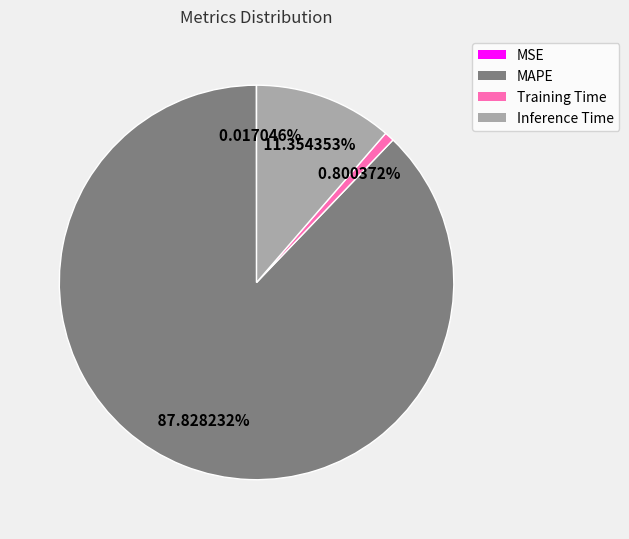

Do Training Time and Inference Time together represent more than half of the pie?

No